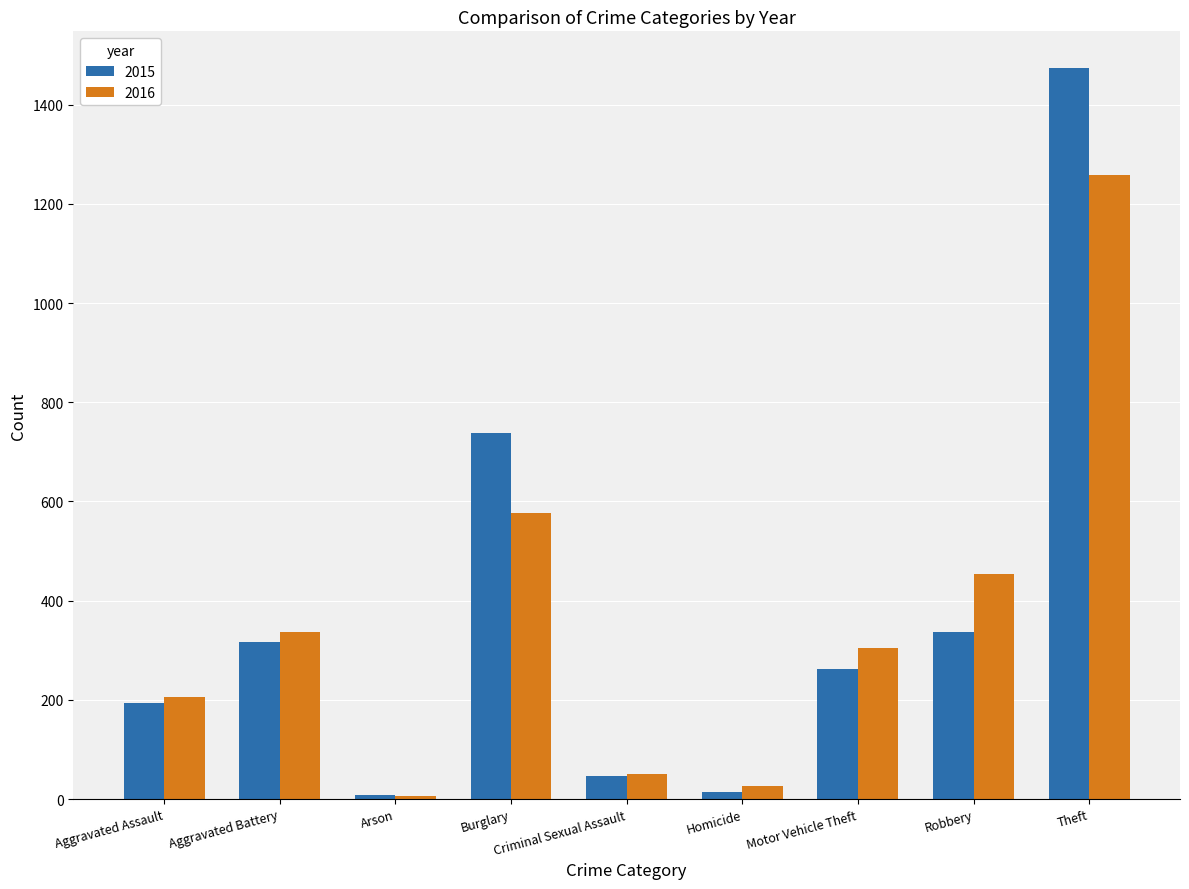

What is the difference between the maximum and minimum values in the 2015 series?

1465